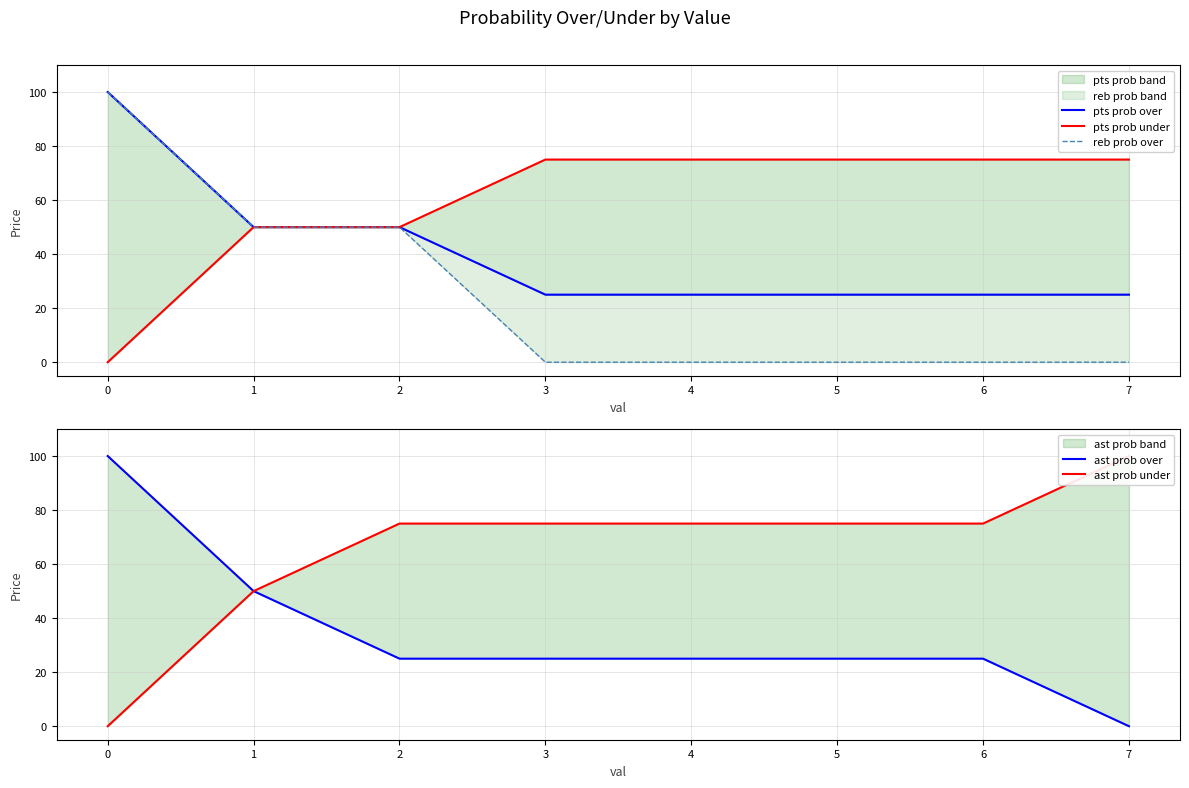

The value of reb prob over at 0 is 151. True or false?

False